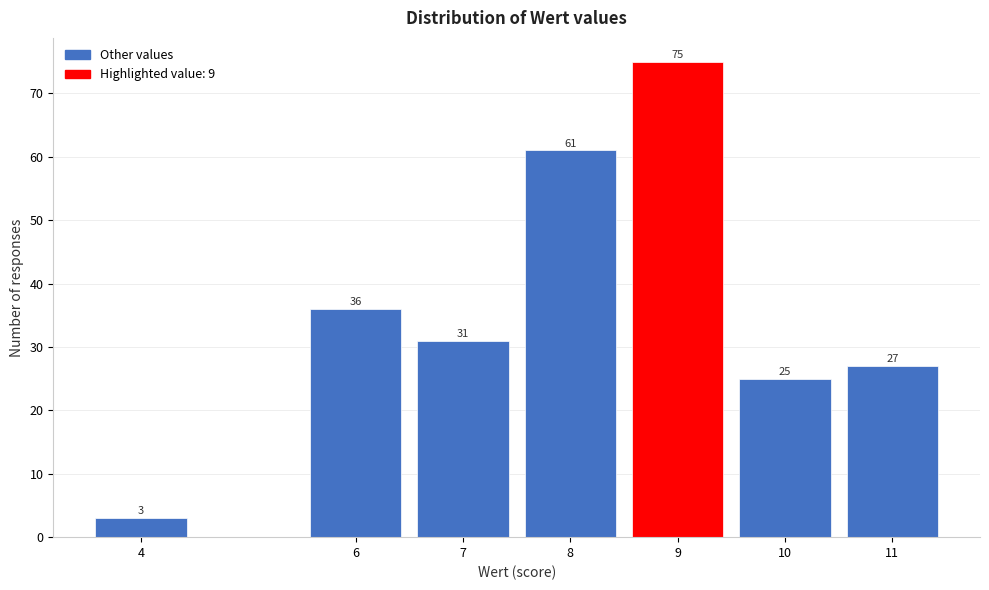

Reading left to right, list all the values displayed in this chart.

4=3	6=36	7=31	8=61	9=75	10=25	11=27